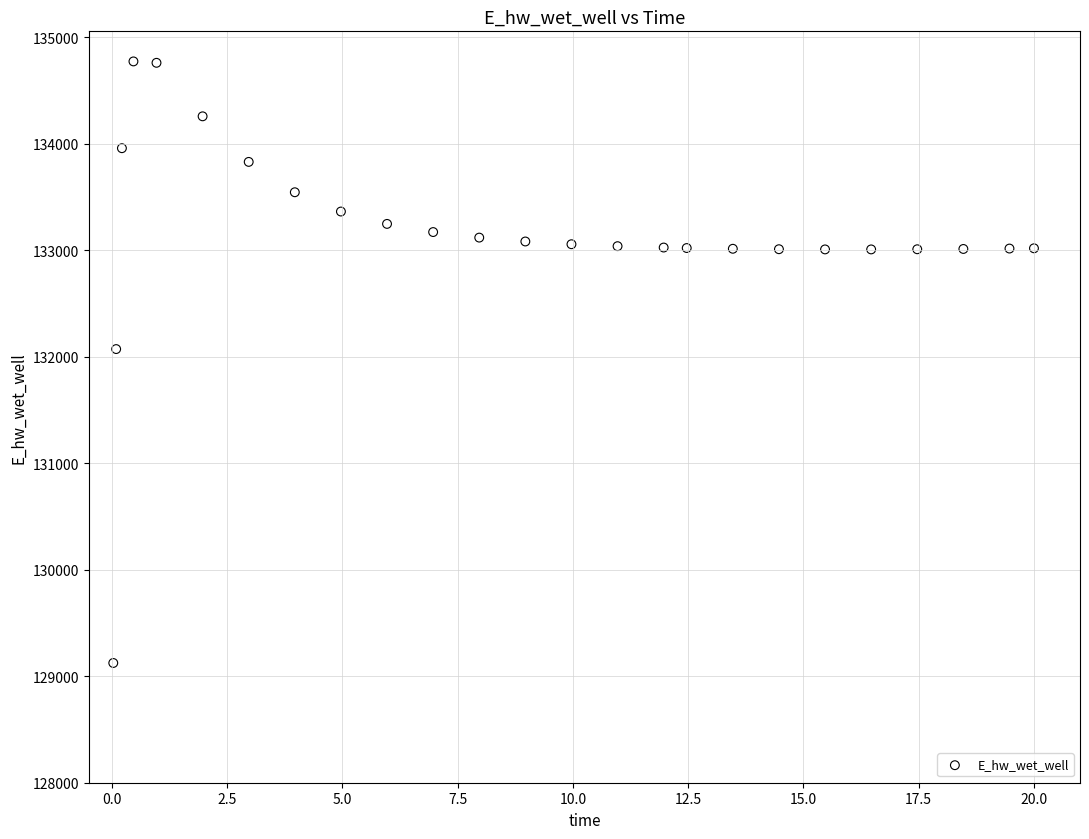

What Y value in the scatter plot is closest to 131948?

132071.7